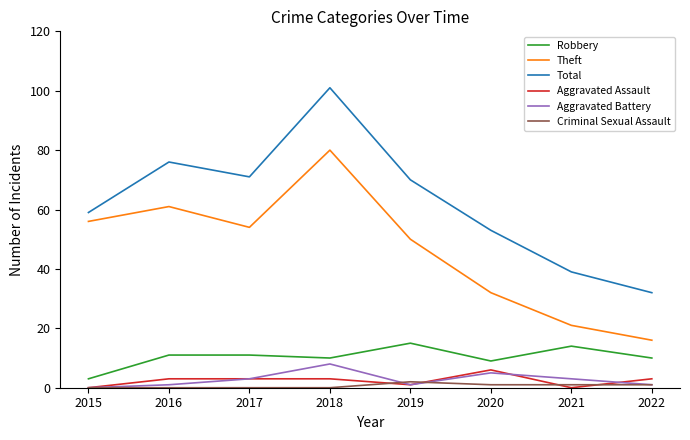

Reading left to right, what are all the values shown in this chart?

Robbery: 3	11	11	10	15	9	14	10
Theft: 56	61	54	80	50	32	21	16
Total: 59	76	71	101	70	53	39	32
Aggravated Assault: 0	3	3	3	1	6	0	3
Aggravated Battery: 0	1	3	8	1	5	3	1
Criminal Sexual Assault: 0	0	0	0	2	1	1	1